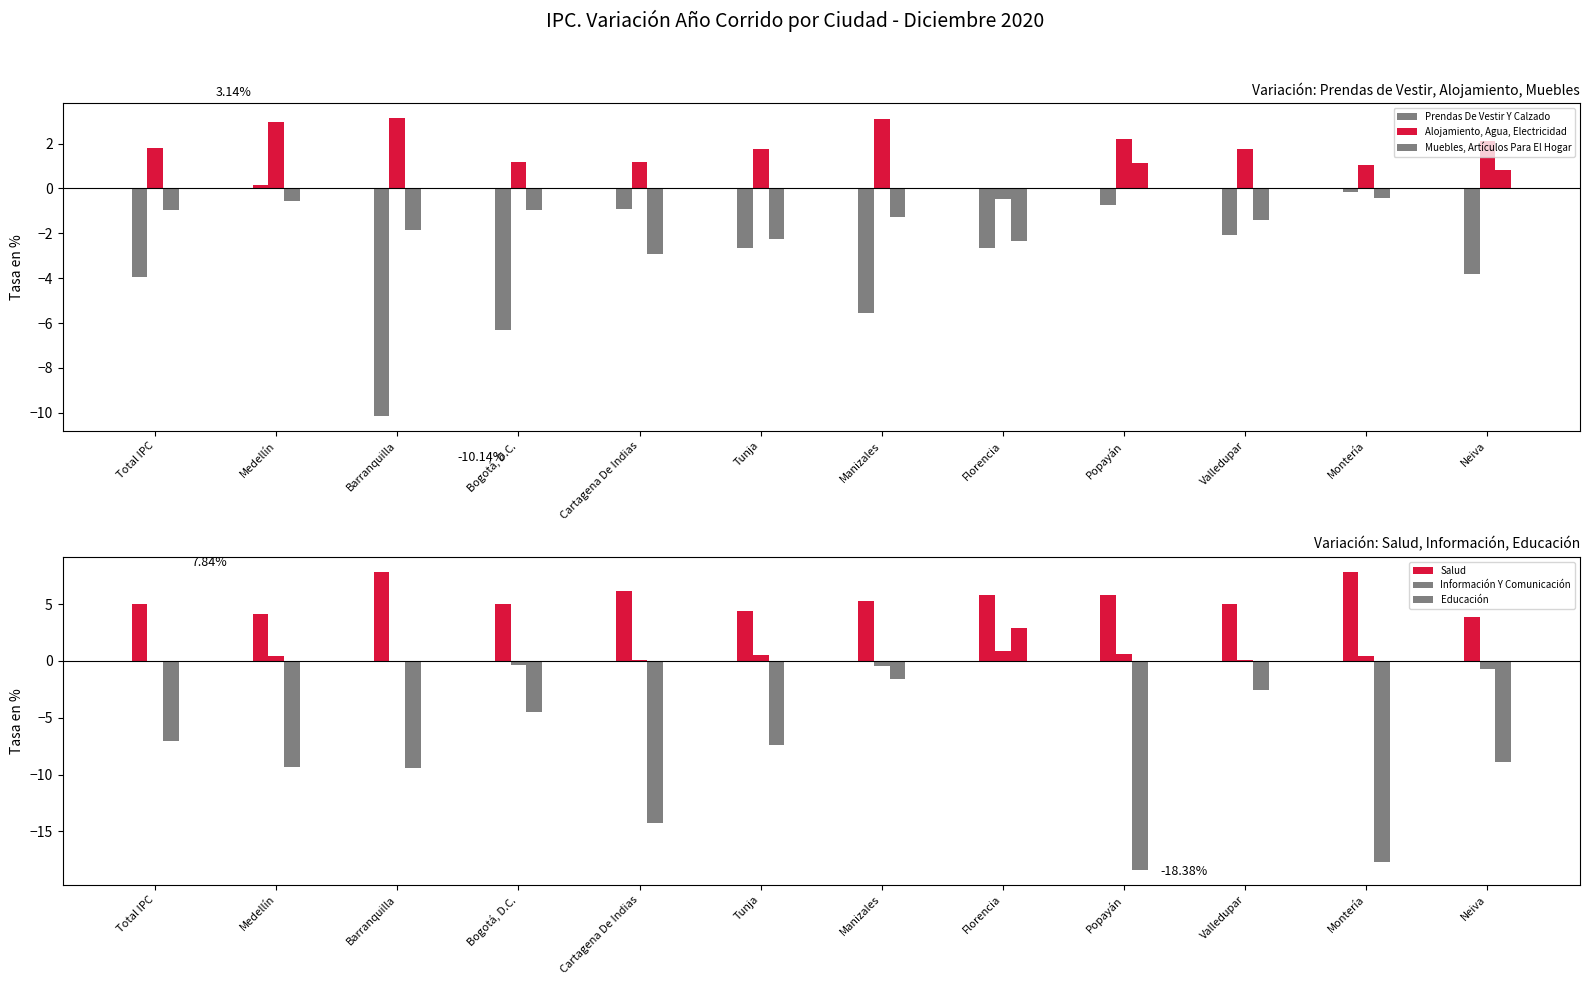

How many negative values does the Educación series have?

11